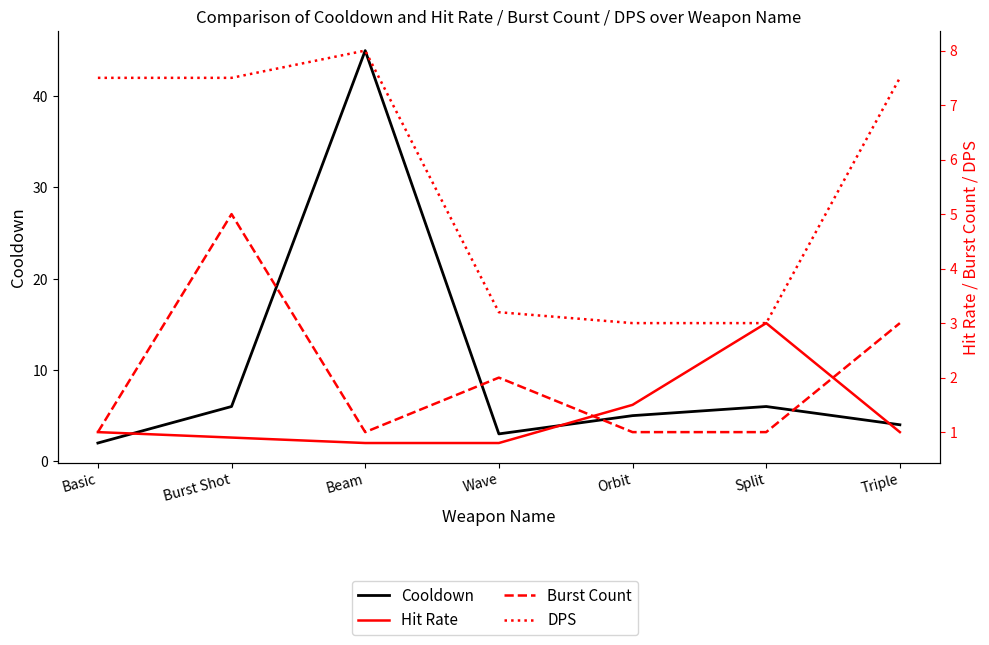

At which category does the chart reach its peak across all series?

Beam